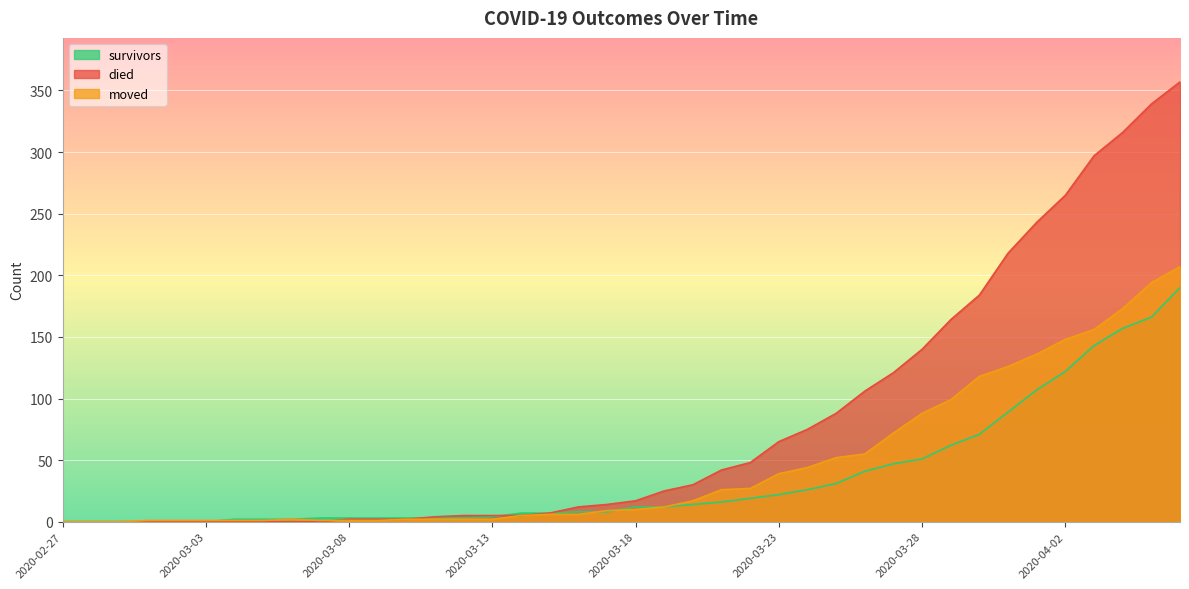

Is it true that survivors equals 15 at 2020-03-23?

False